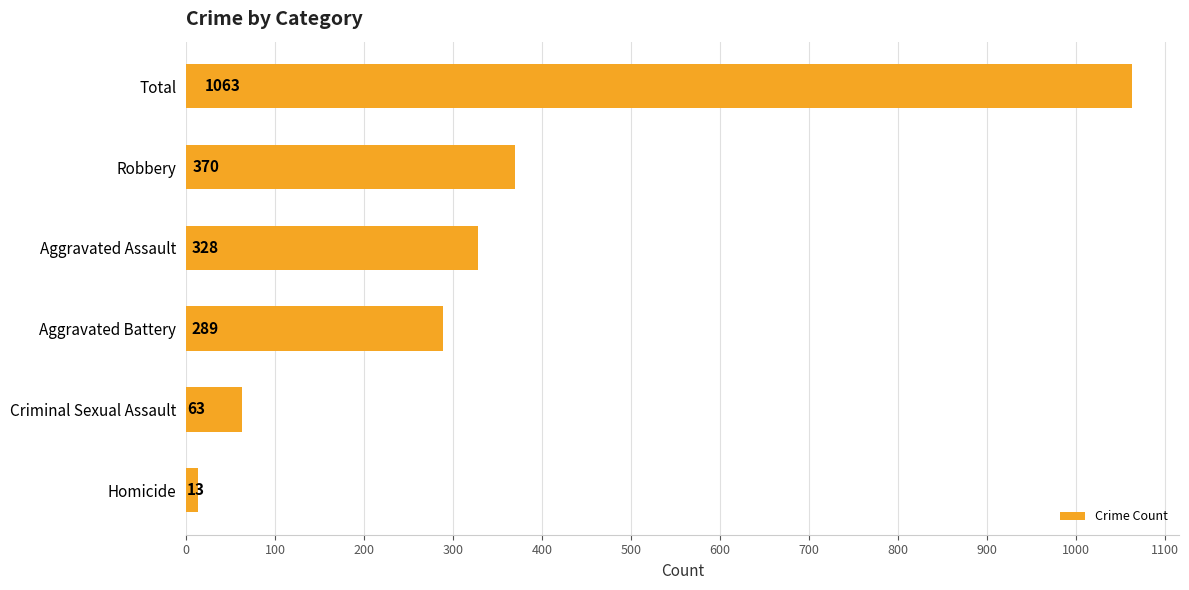

What is the difference between the maximum and minimum values?

1050